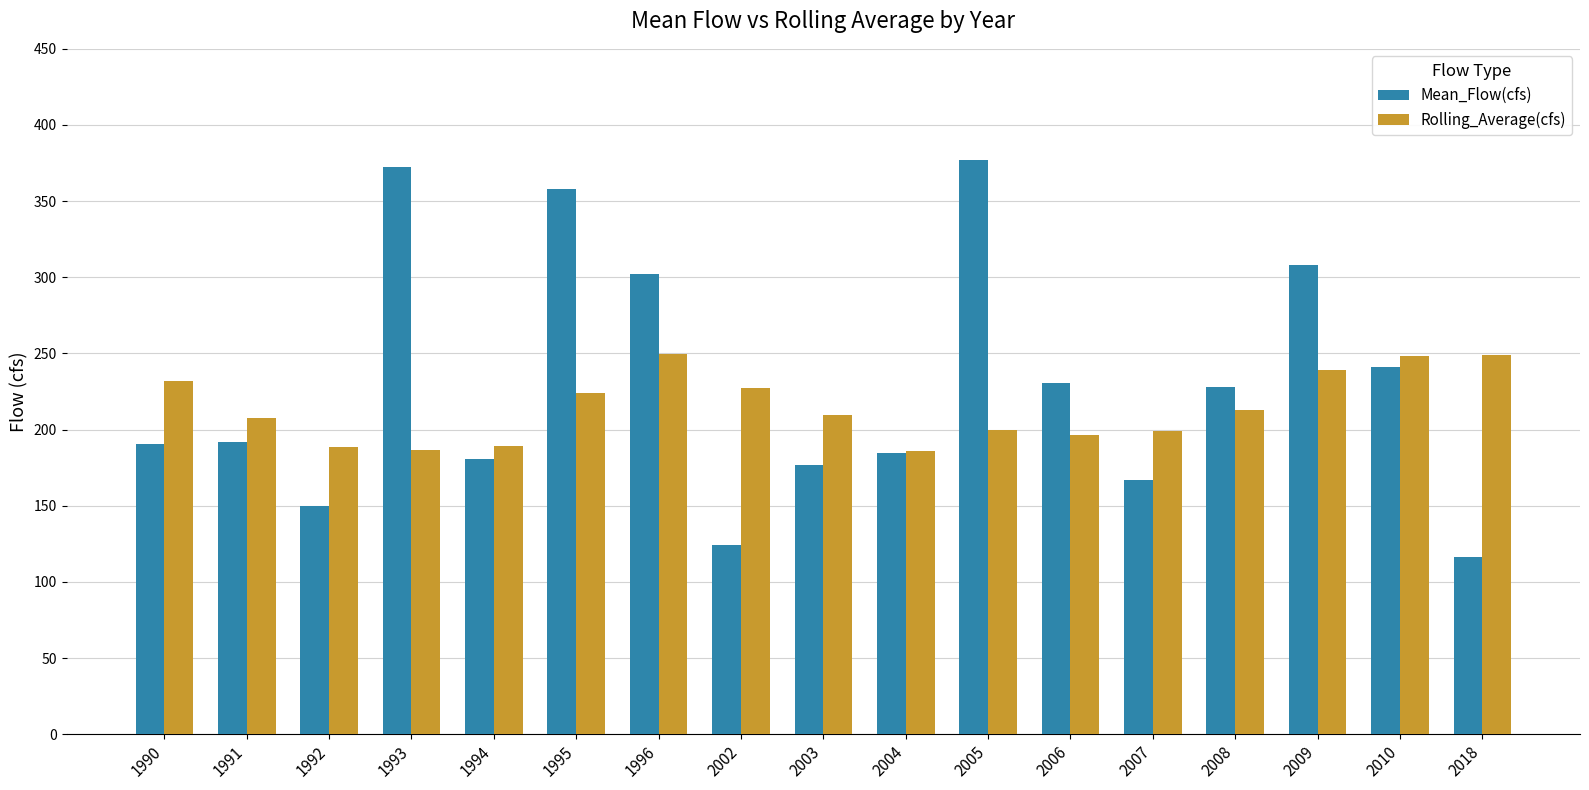

Is it true that Rolling_Average(cfs) equals 343.2 at 2009?

False